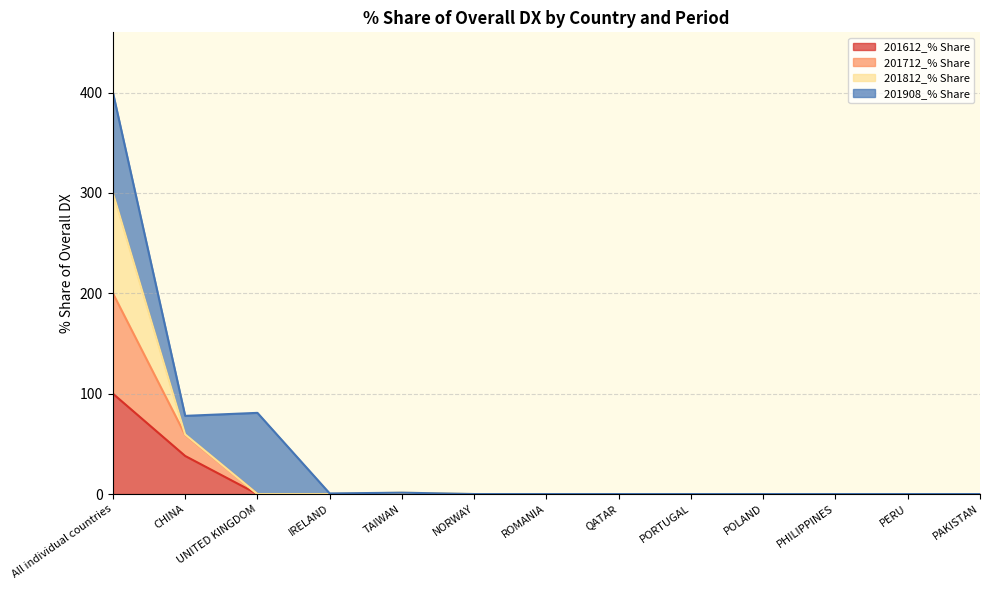

Which has a higher value, PHILIPPINES or PERU?

PHILIPPINES